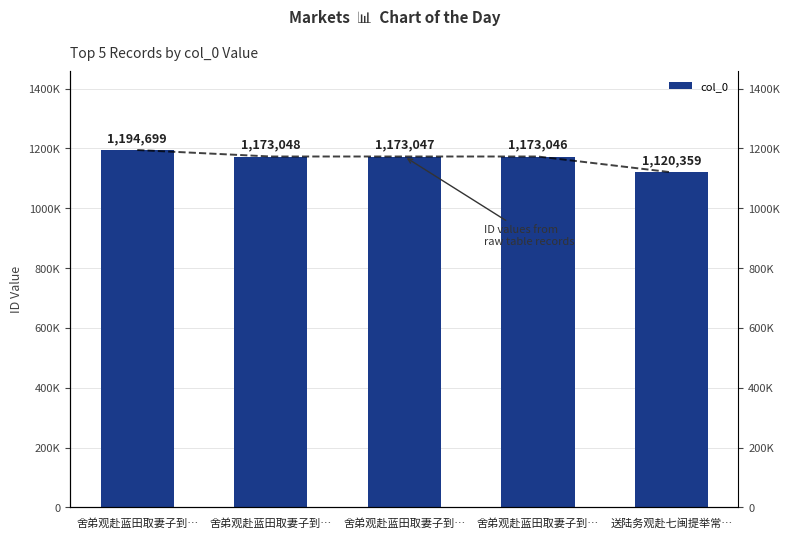

How many values are below 1173047?

2